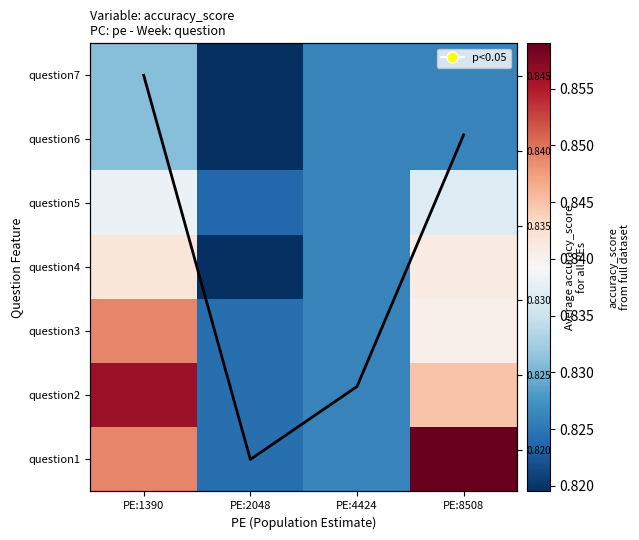

Which category has the highest value in the question7 series?

PE:1390